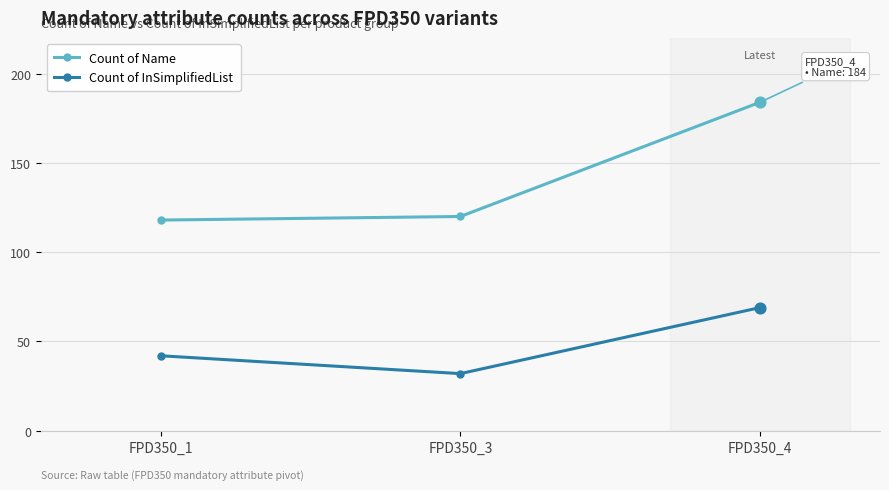

What is the total value across all series at FPD350_4?

253